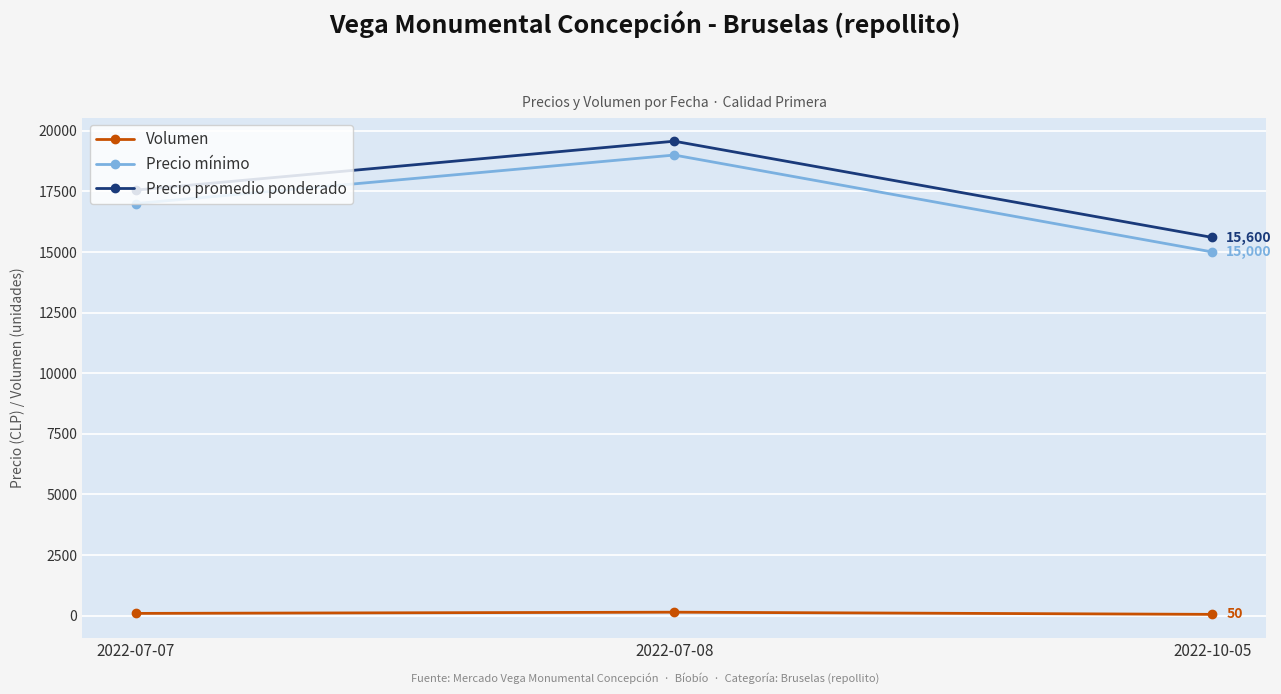

What is the average value of the Precio mínimo series?

17000